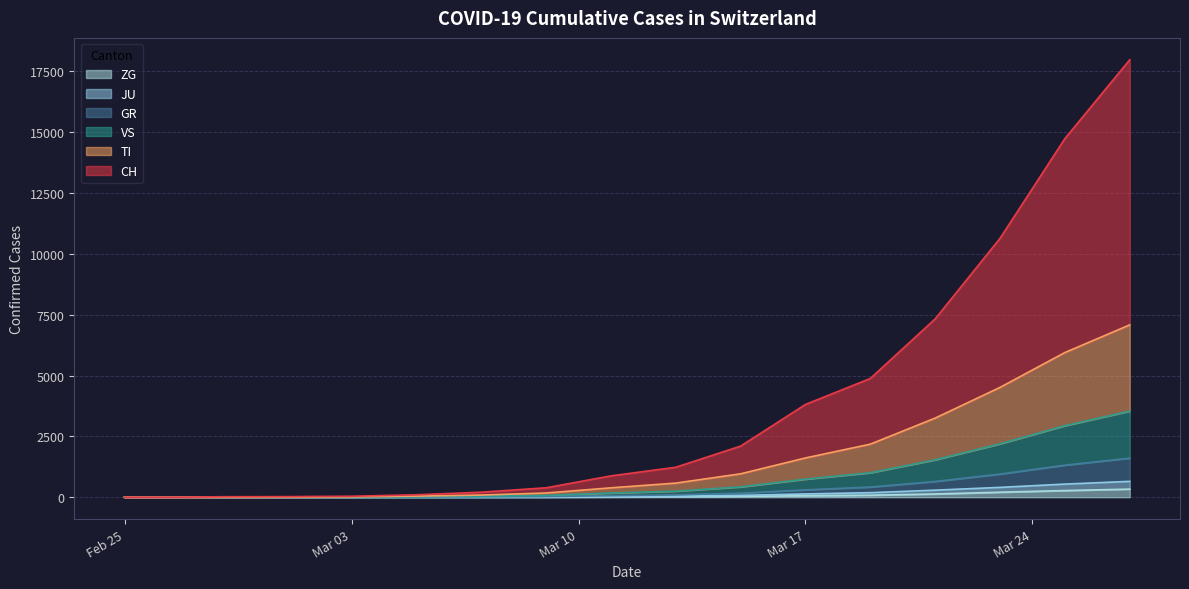

Count the number of data series in this chart.

6